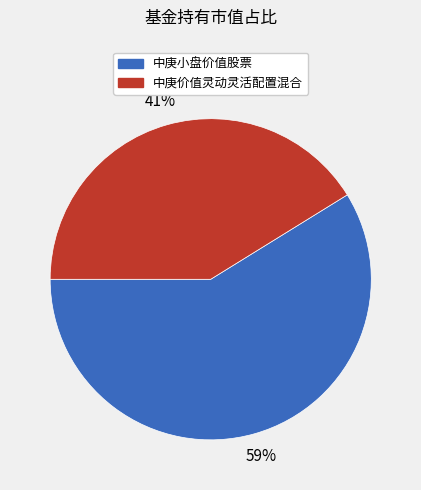

Is there any slice that represents more than half of the pie?

Yes